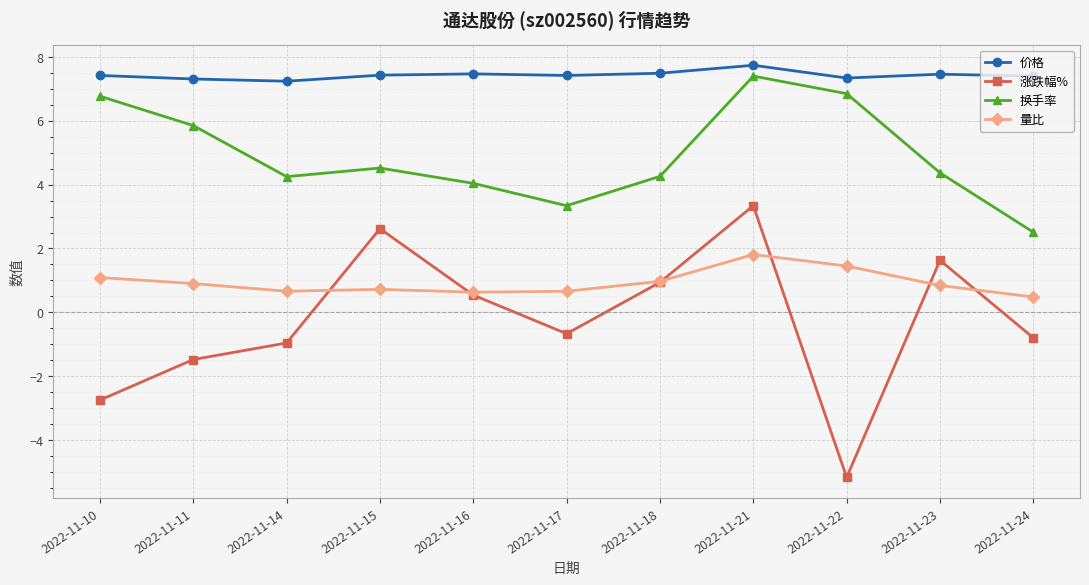

What is the sum of all 量比 values?

10.2